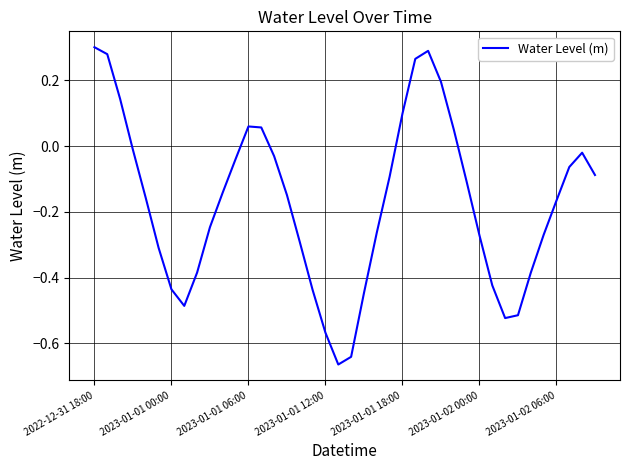

What is the sum of all values?

-6.9